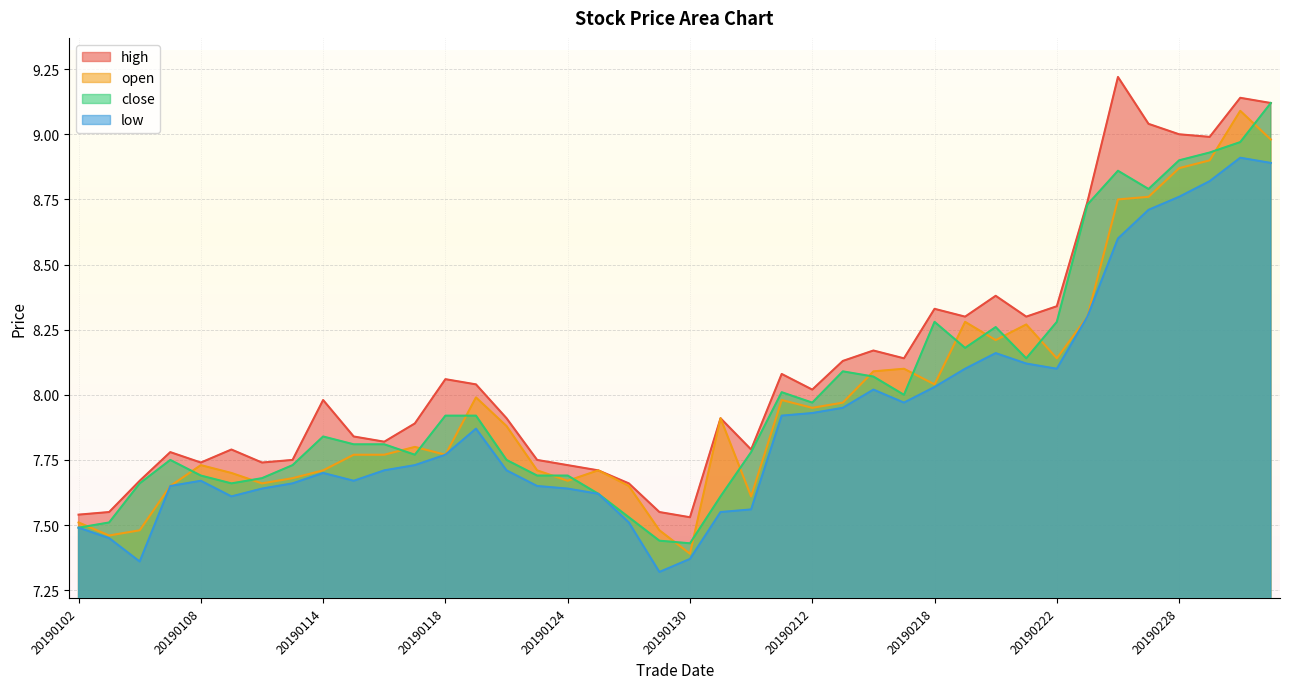

Rank the series by their maximum value, from lowest to highest.

low, open, close, high